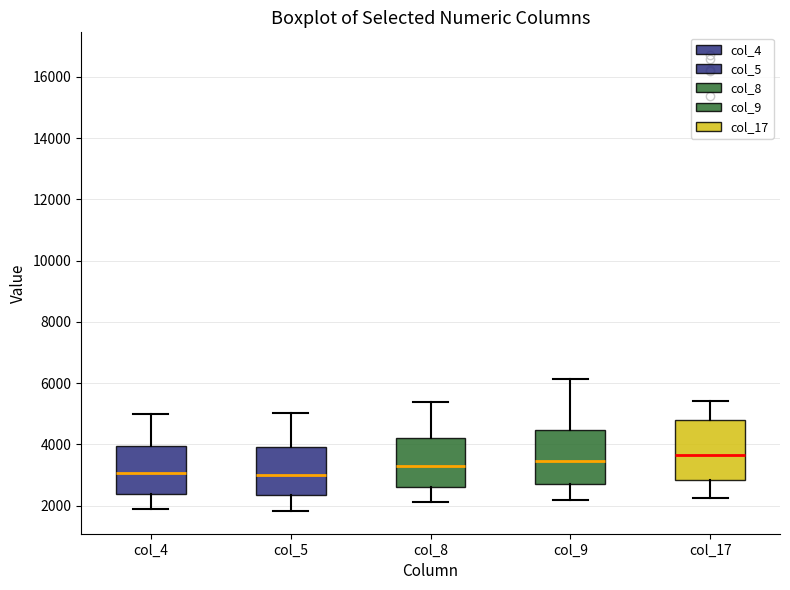

Reading left to right, transcribe this box plot: for each box, give where its median line is, the range the box spans, and where its two whiskers end, as read against the y-axis. The values are not printed on the chart, so give them approximately, as read against the axis.

col_4: median 3000, box 2400 to 4000, whiskers 1800 to 5000
col_5: median 3000, box 2400 to 4000, whiskers 1800 to 5000
col_8: median 3200, box 2600 to 4200, whiskers 2200 to 5400
col_9: median 3400, box 2800 to 4400, whiskers 2200 to 6200
col_17: median 3600, box 2800 to 4800, whiskers 2200 to 5400